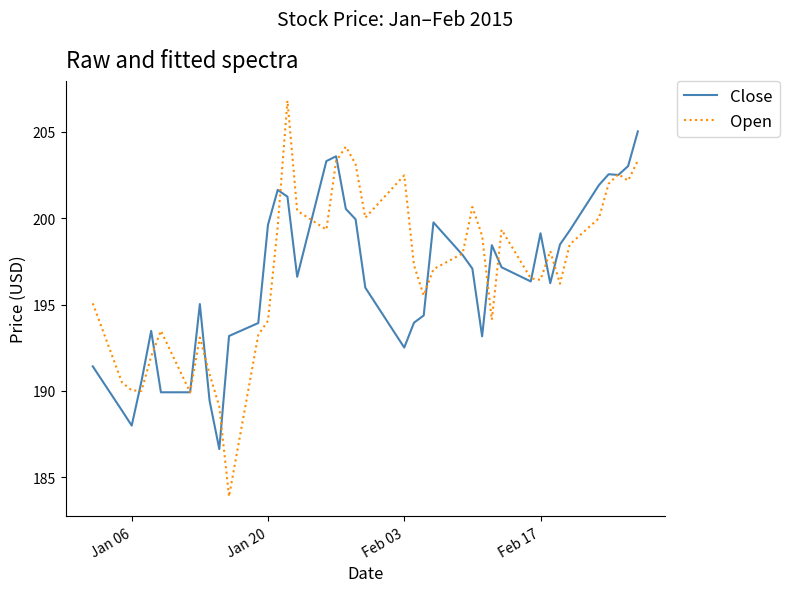

At how many categories does at least one series exceed 187?

40